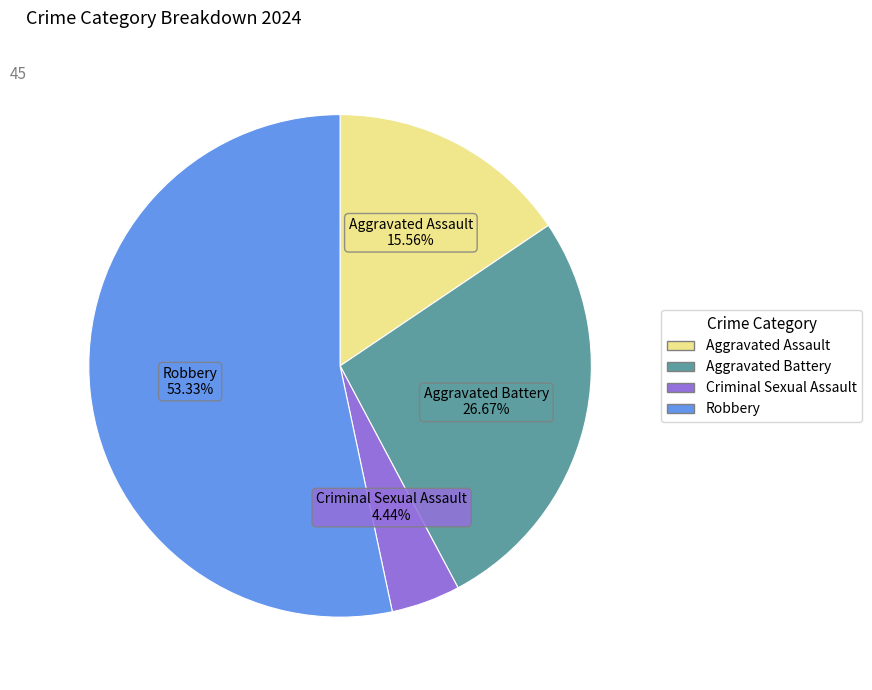

Is it true that Robbery is 53% of the pie?

True